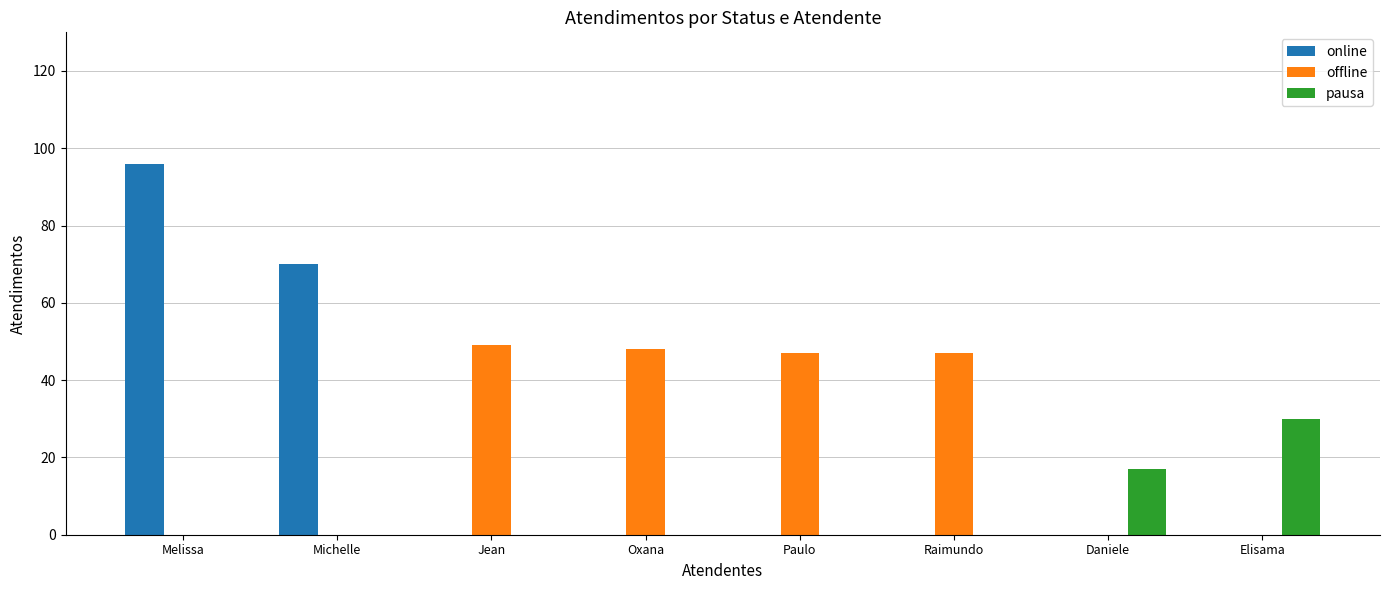

True or false: offline has a value of 34 at Michelle.

False